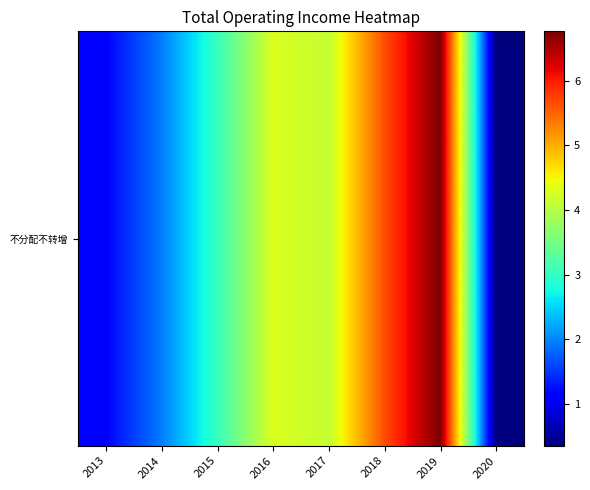

What is the difference between the maximum and minimum values?

6.4